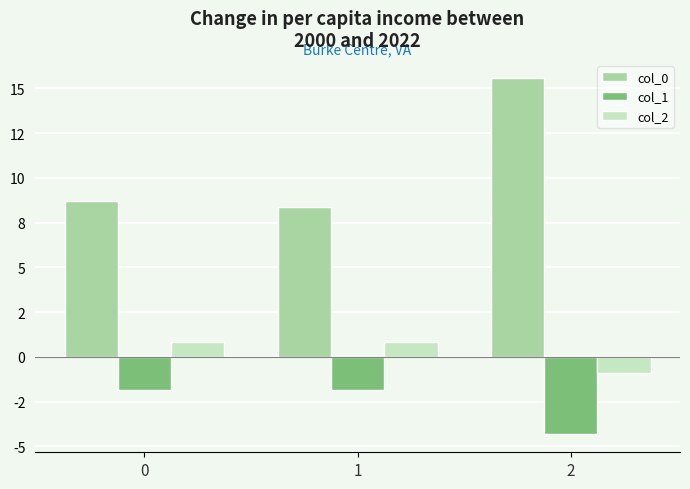

Are the bars horizontal?

No